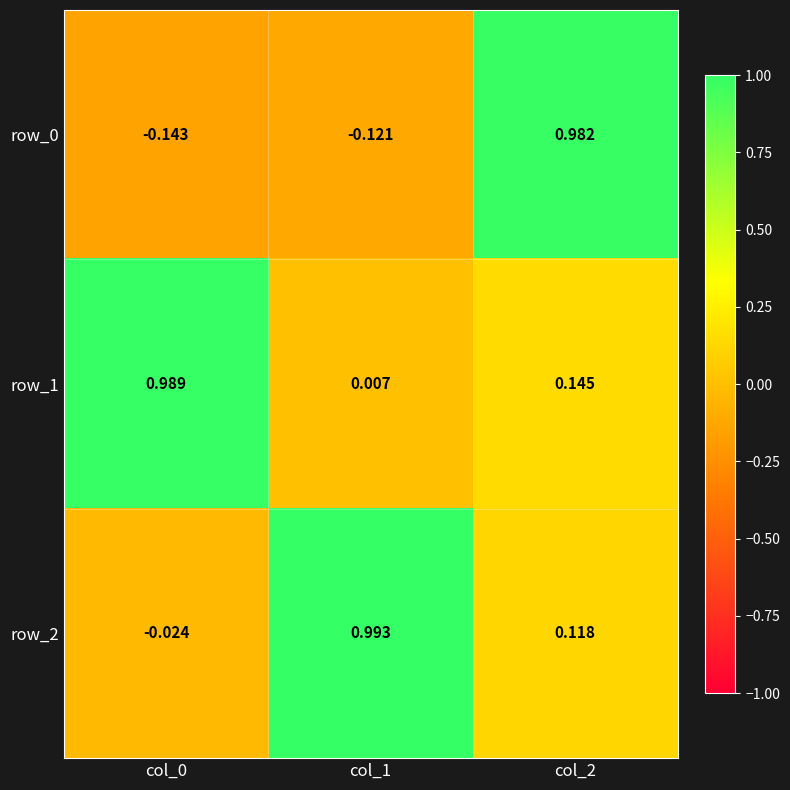

Is the value of row_1 at col_1 greater than the value of row_2 at col_2?

No